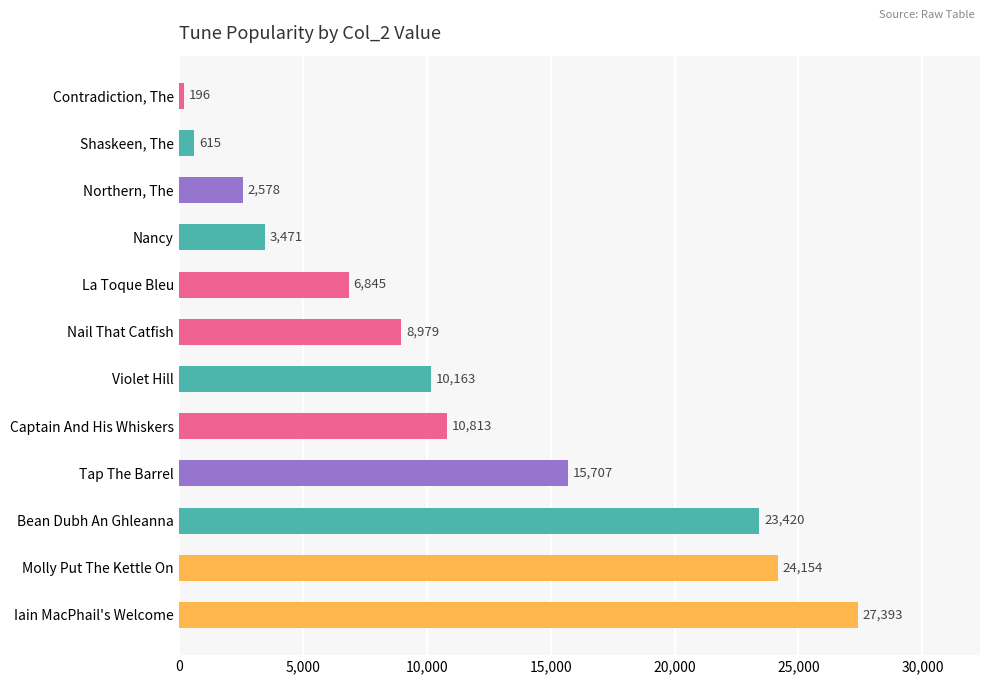

What value does the data have at Contradiction, The, to the nearest 100?

200